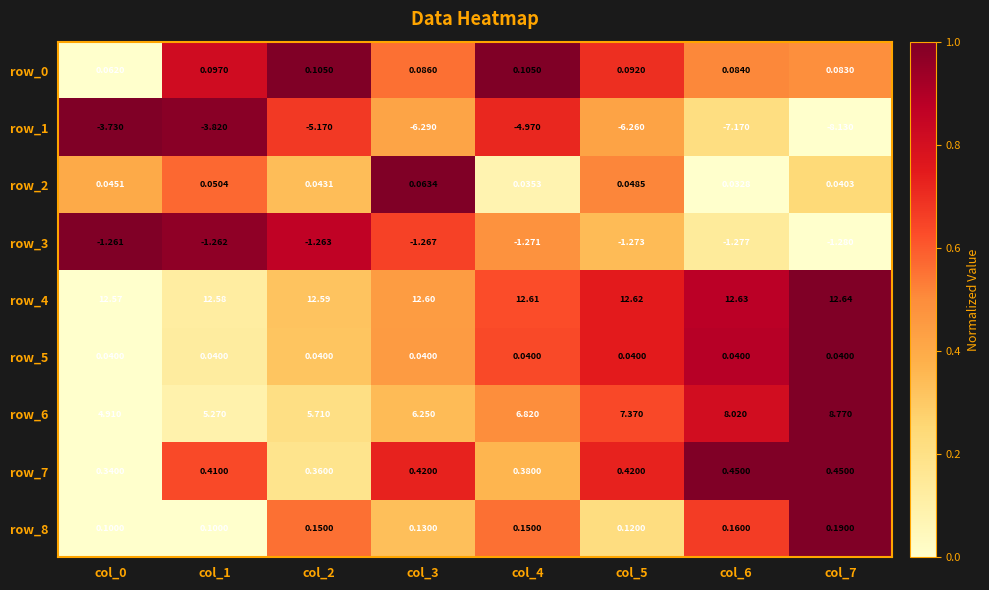

Is the value of row_2 at col_7 greater than the value of row_8 at col_4?

No